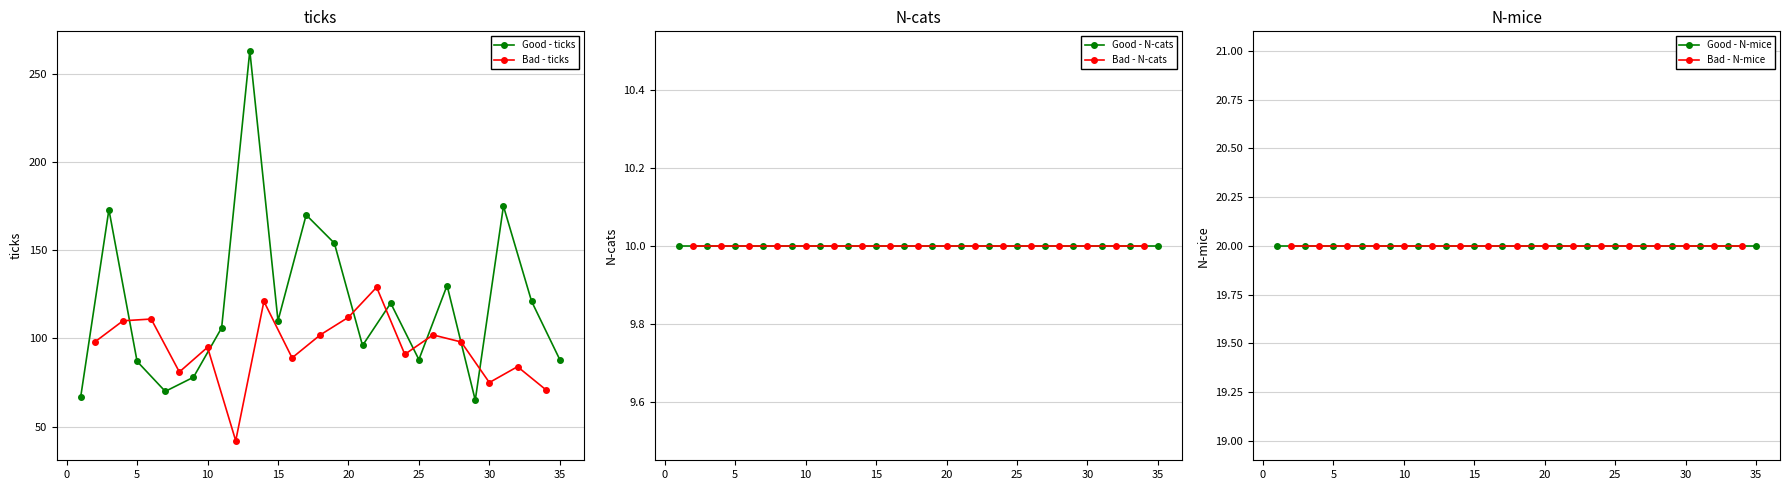

What is the maximum value shown in the chart?

263